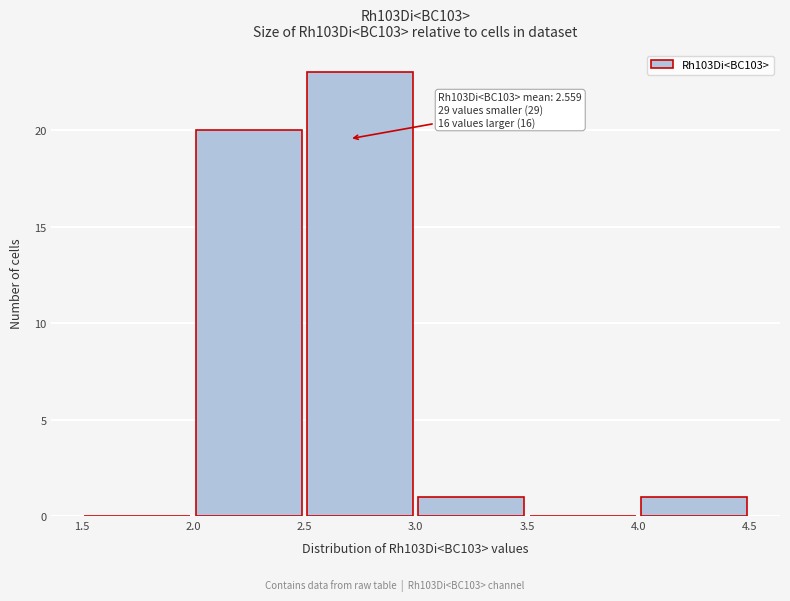

Which range on the x-axis has the tallest bar?

2.5 to 3.0